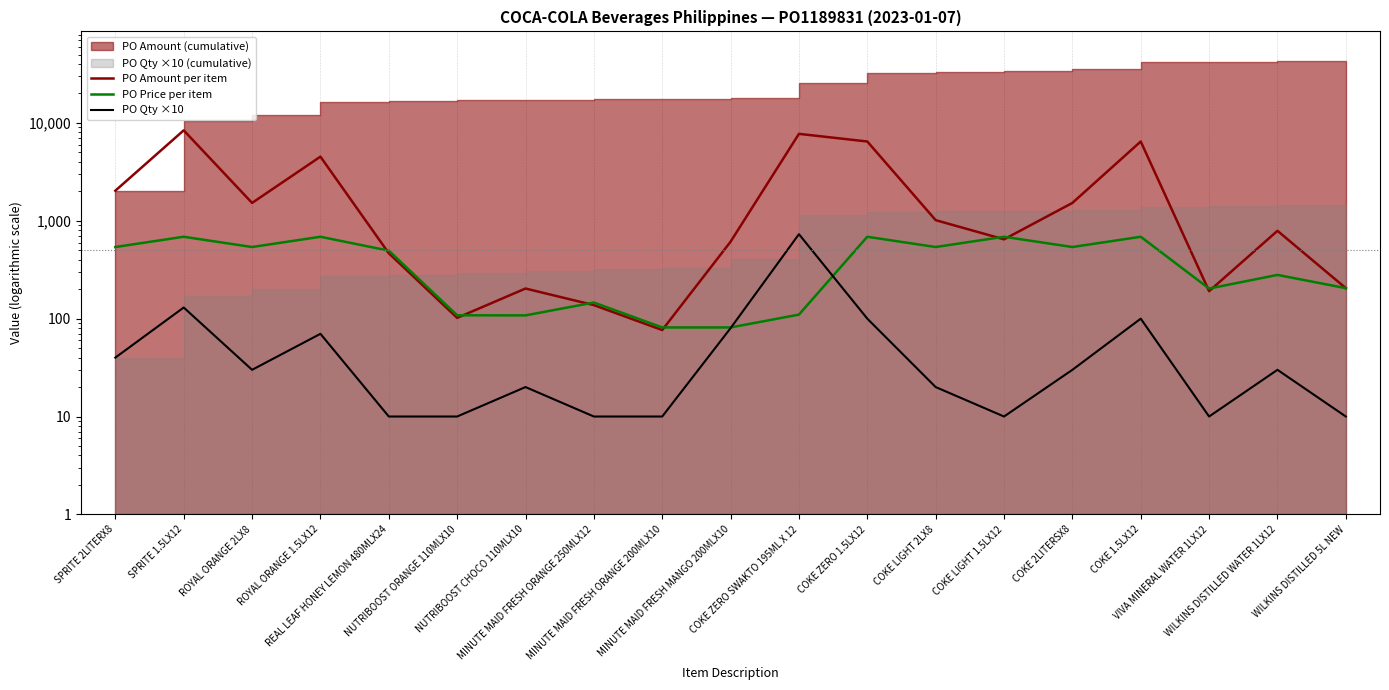

Which series has the largest total across all categories?

PO Amount per item